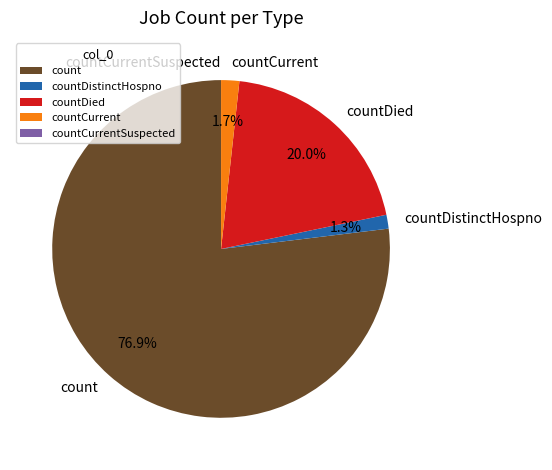

Do count and countCurrent together represent more than half of the pie?

Yes